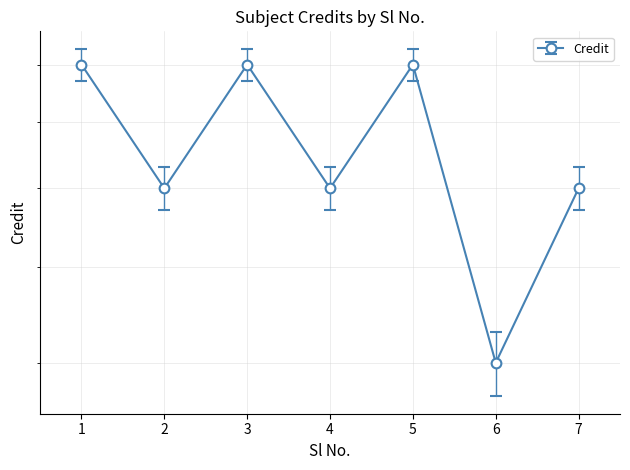

What is the minimum value shown in the chart?

4